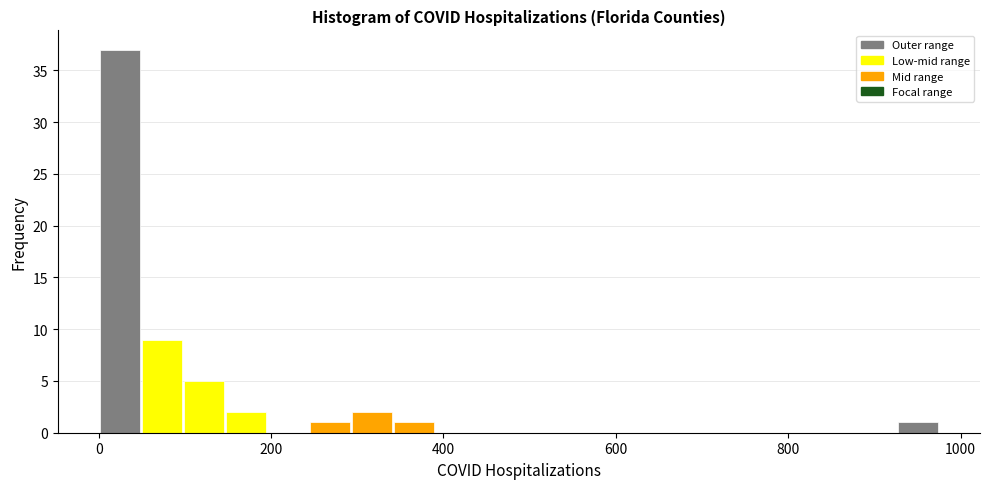

Around what value on the x-axis is the tallest bar? Give the approximate position of its centre, as read against the axis.

20